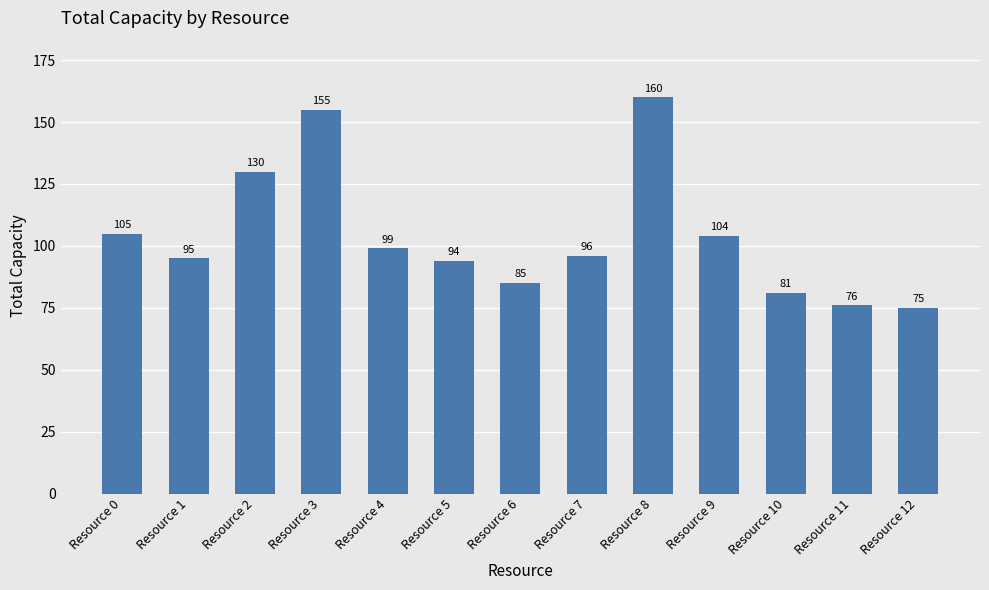

Which category has the highest value across all series?

Resource 8